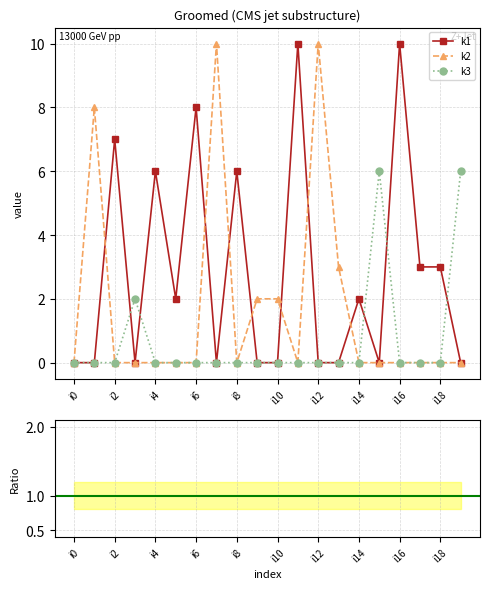

What is the difference between the k2 values at i18 and i1?

8